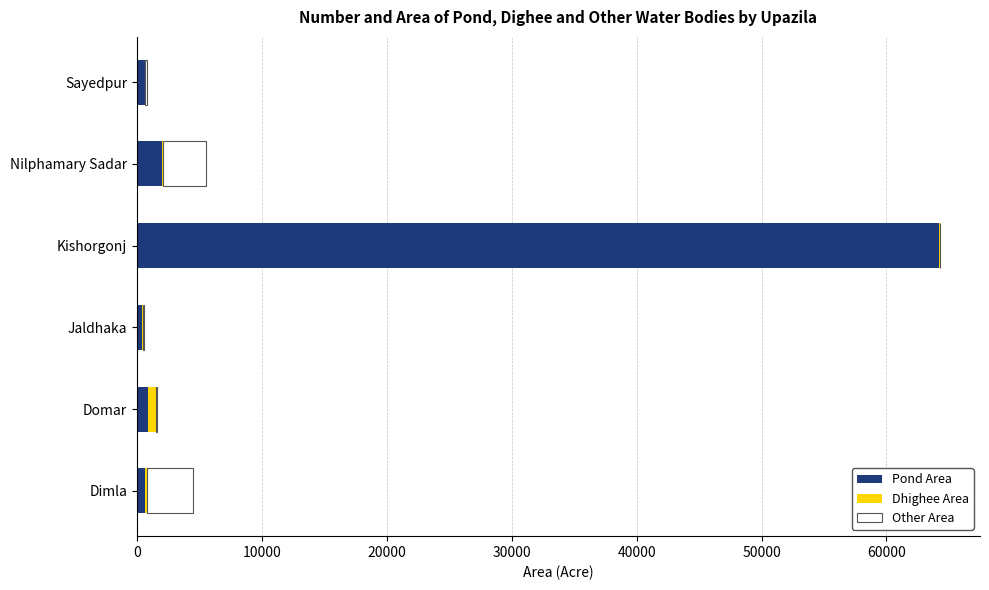

At which category is the sum across all series the highest?

Kishorgonj